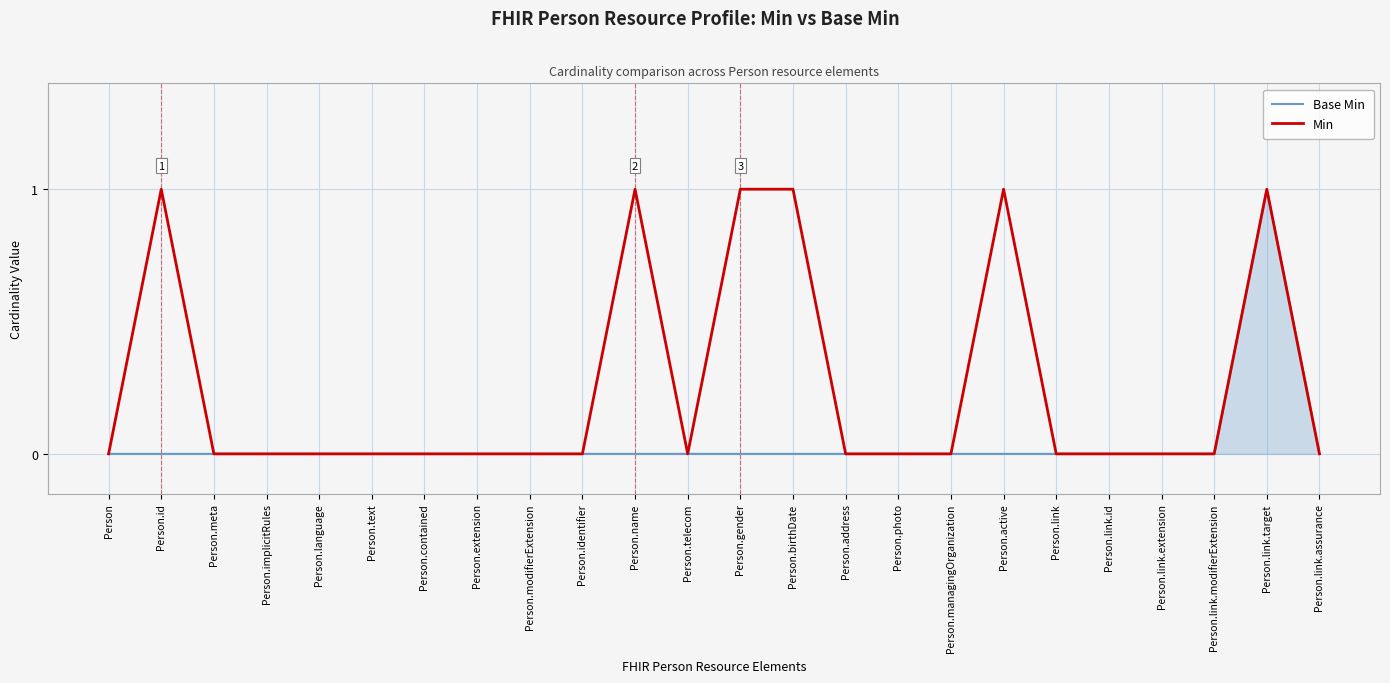

Reading left to right, list all the values displayed in this chart.

Base Min: 0	0	0	0	0	0	0	0	0	0	0	0	0	0	0	0	0	0	0	0	0	0	1	0
Min: 0	1	0	0	0	0	0	0	0	0	1	0	1	1	0	0	0	1	0	0	0	0	1	0